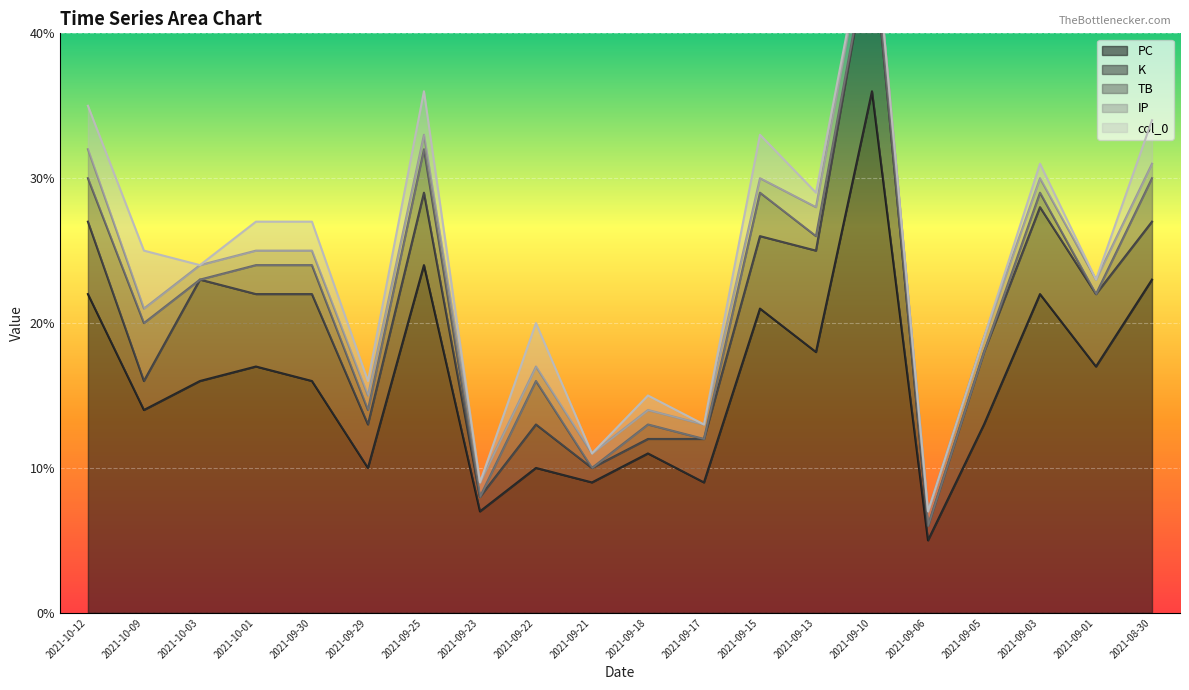

List the series in order of their peak value, highest first.

PC, K, TB, col_0, IP